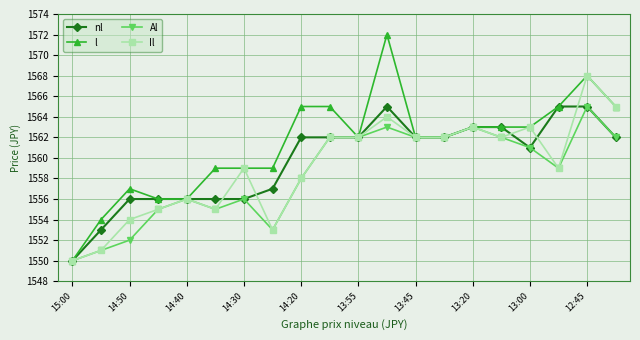

What is the value of the Al point at the 4th from the left?

1555